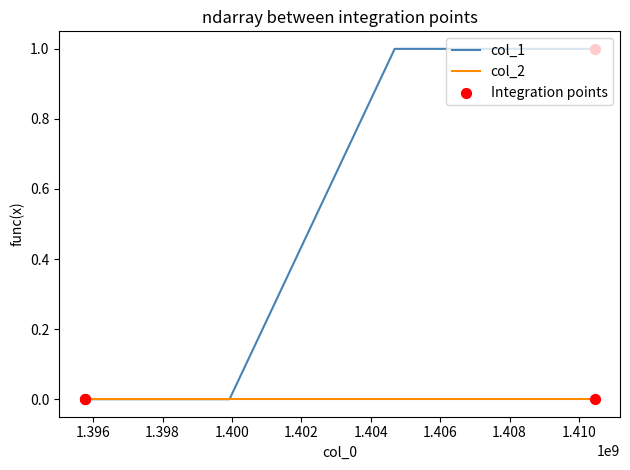

Which series has the largest total across all categories?

col_1